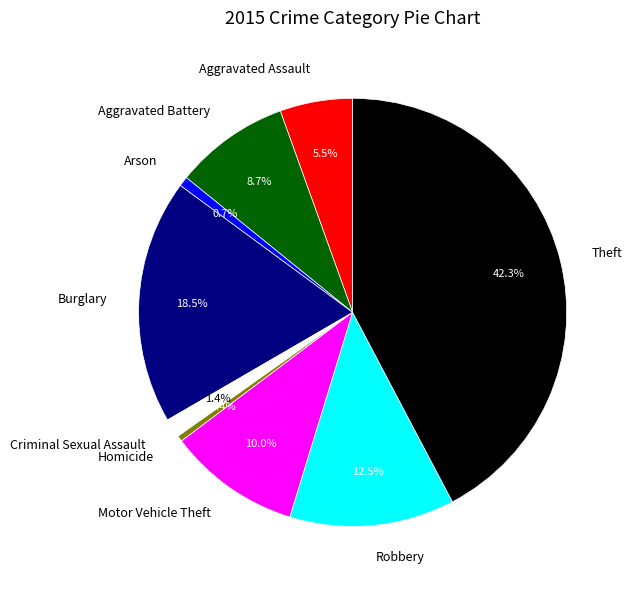

Does any single category account for the majority?

No